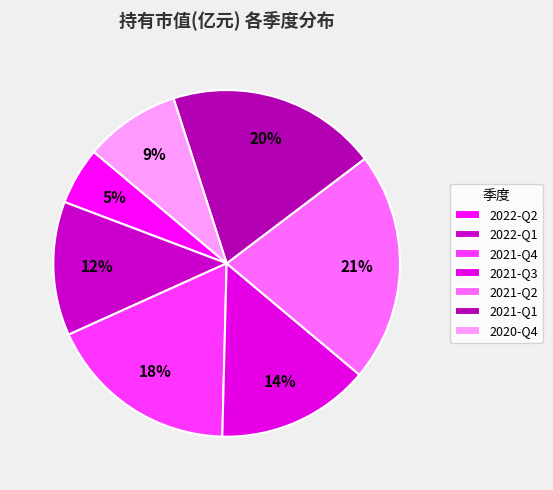

Is there any slice that represents more than half of the pie?

No